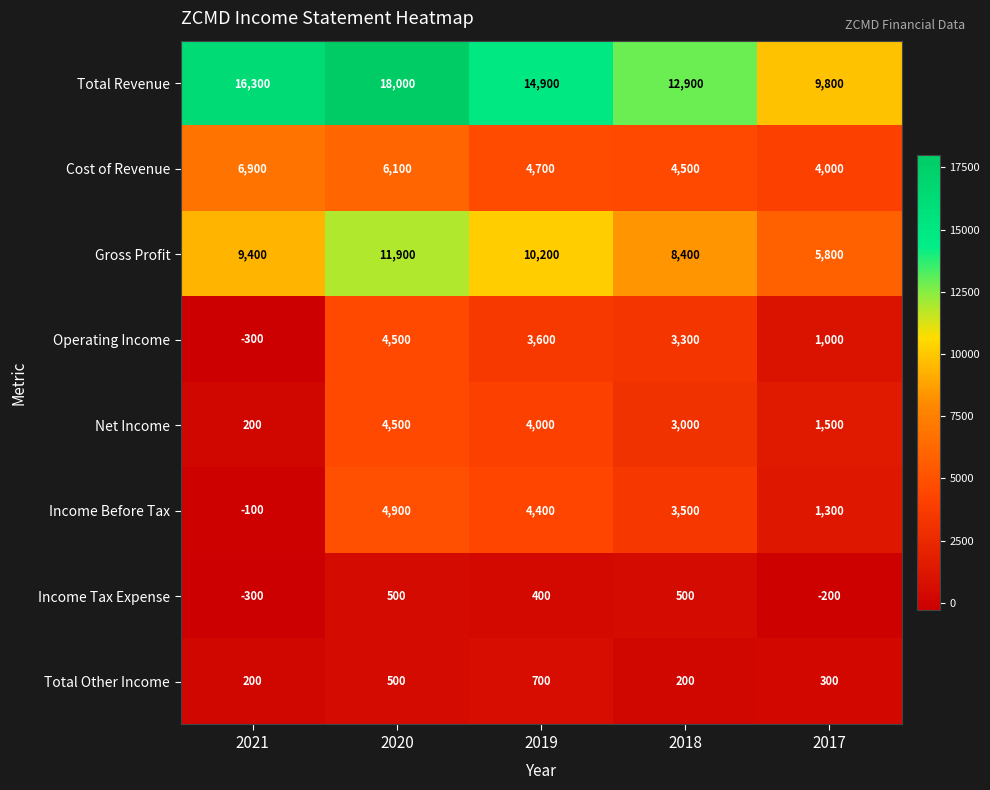

How many distinct data groups are displayed?

8